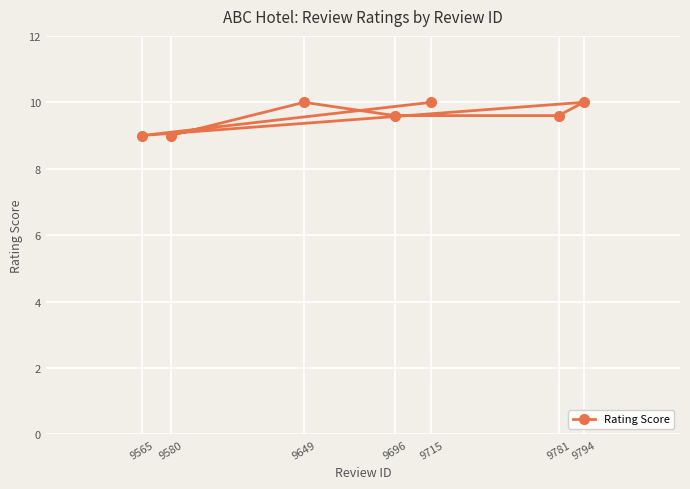

The value at 9580 is 9.0. True or false?

True